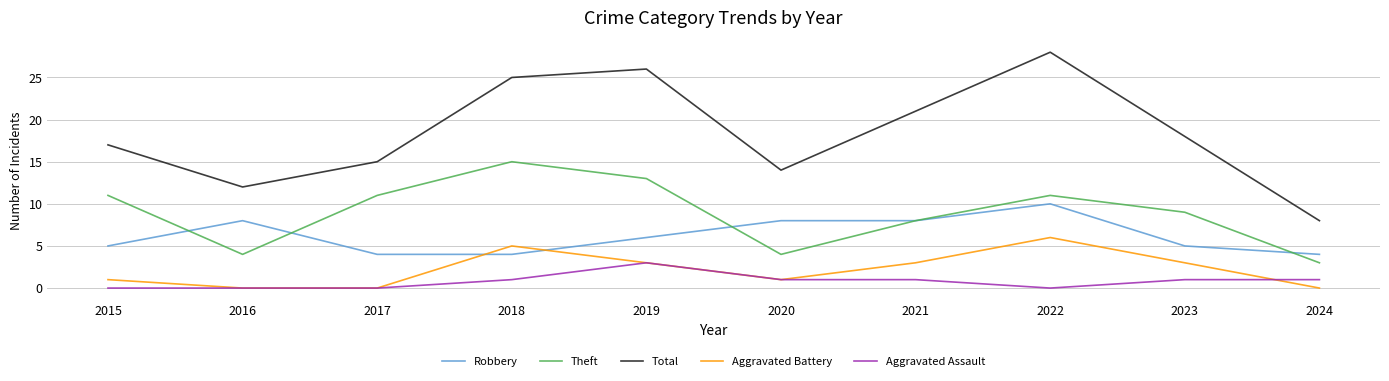

True or false: Robbery and Aggravated Assault intersect in this chart.

False